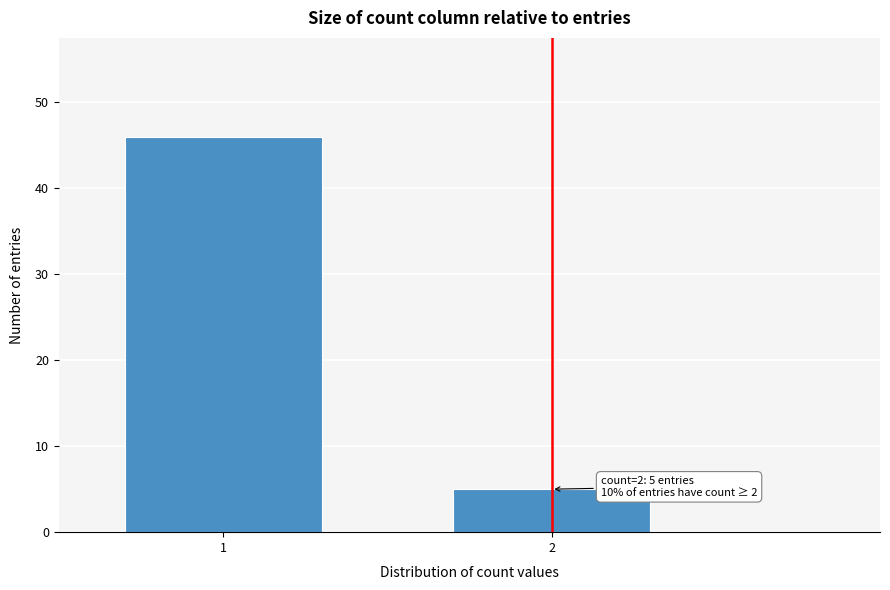

Reading right to left, list all the values displayed in this chart.

2=5	1=46